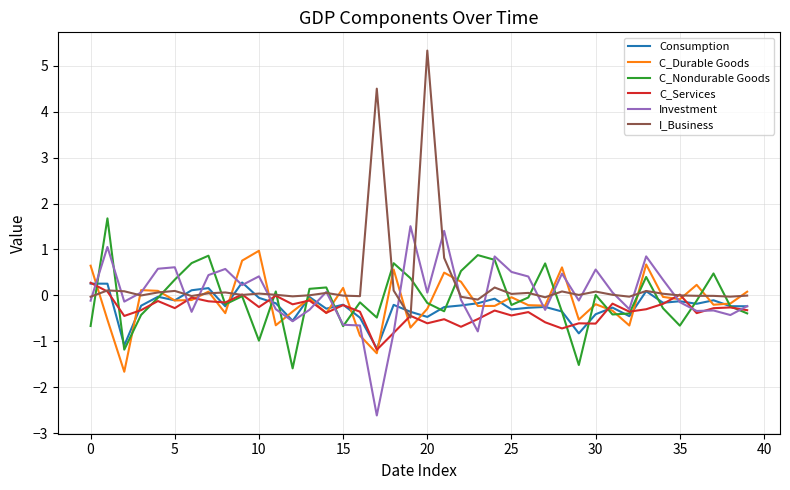

What is the maximum value shown in the chart?

5.3